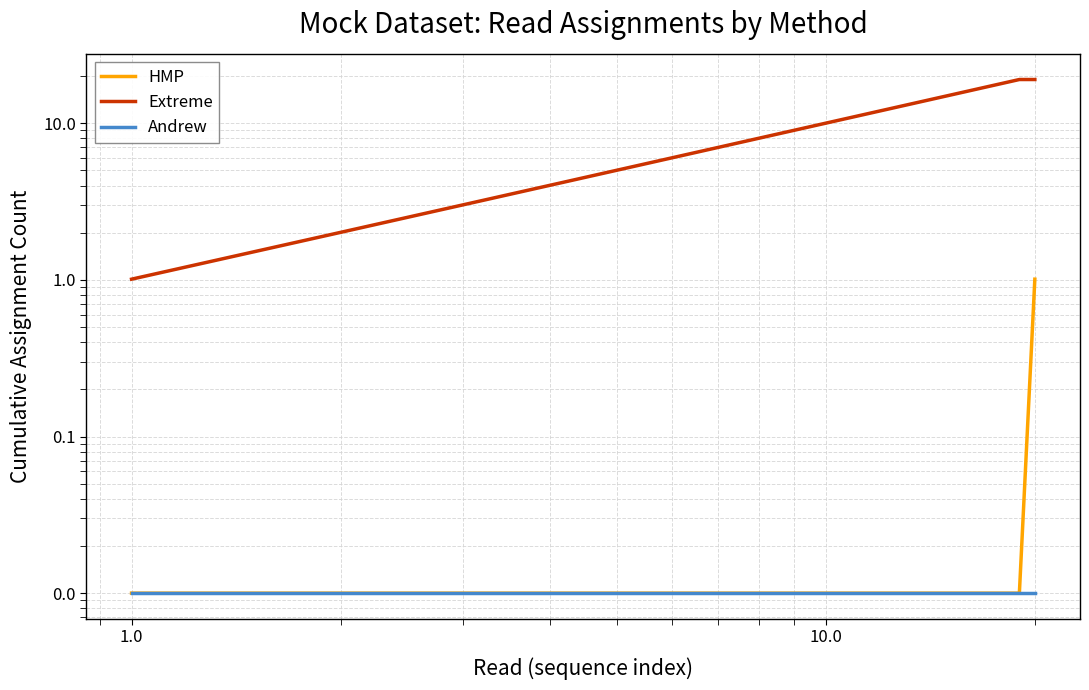

Is it true that HMP equals 0.0 at 1.0?

True